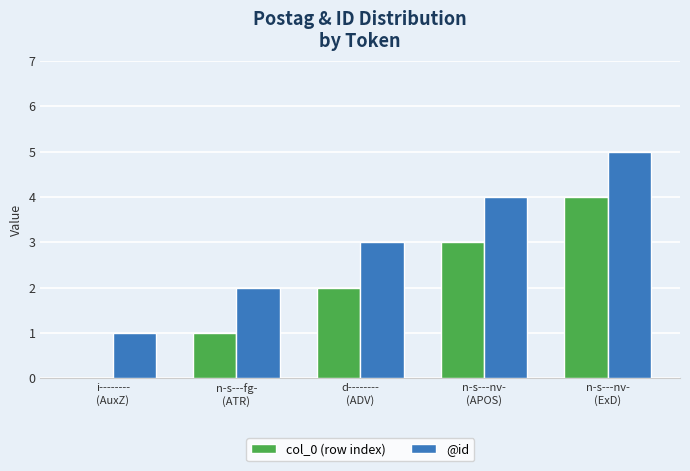

How many col_0 (row index) values are between 1 and 3?

3